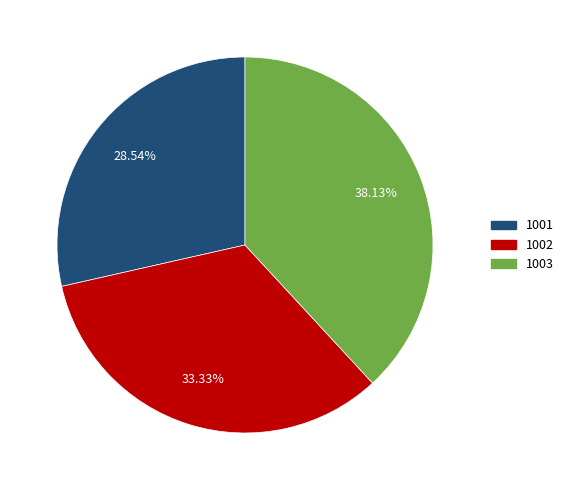

Does 1001 account for over 50% of the chart?

No